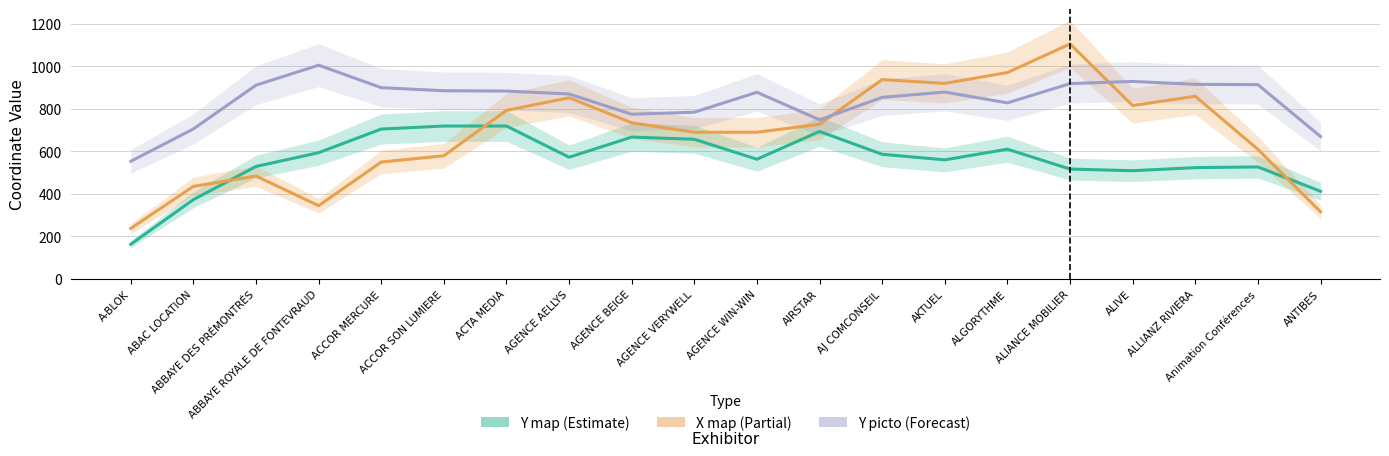

Which category has the highest value in the X map series?

ALIANCE MOBILIER